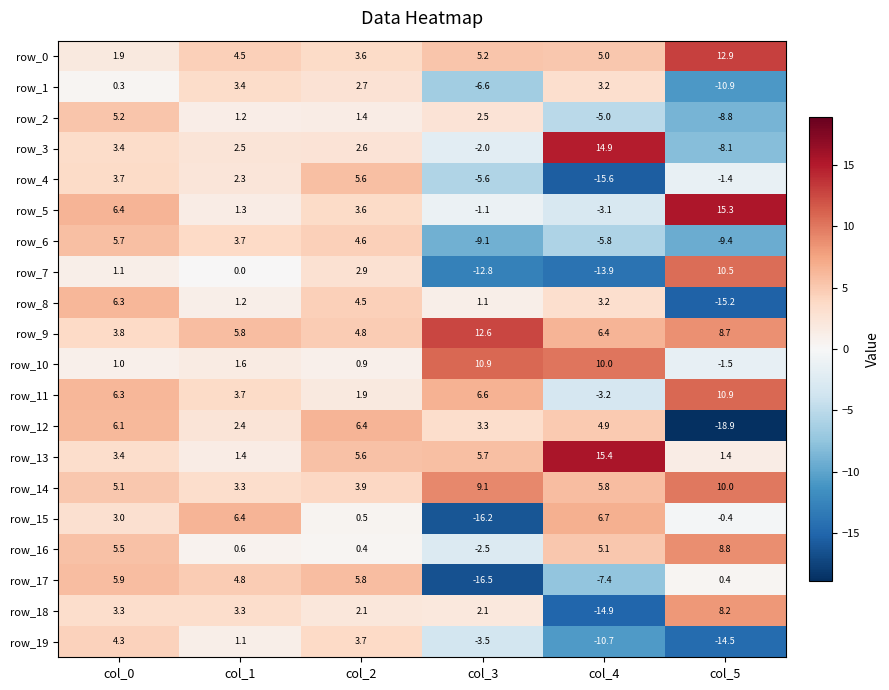

Is the value of row_7 at col_4 greater than the value of row_8 at col_0?

No